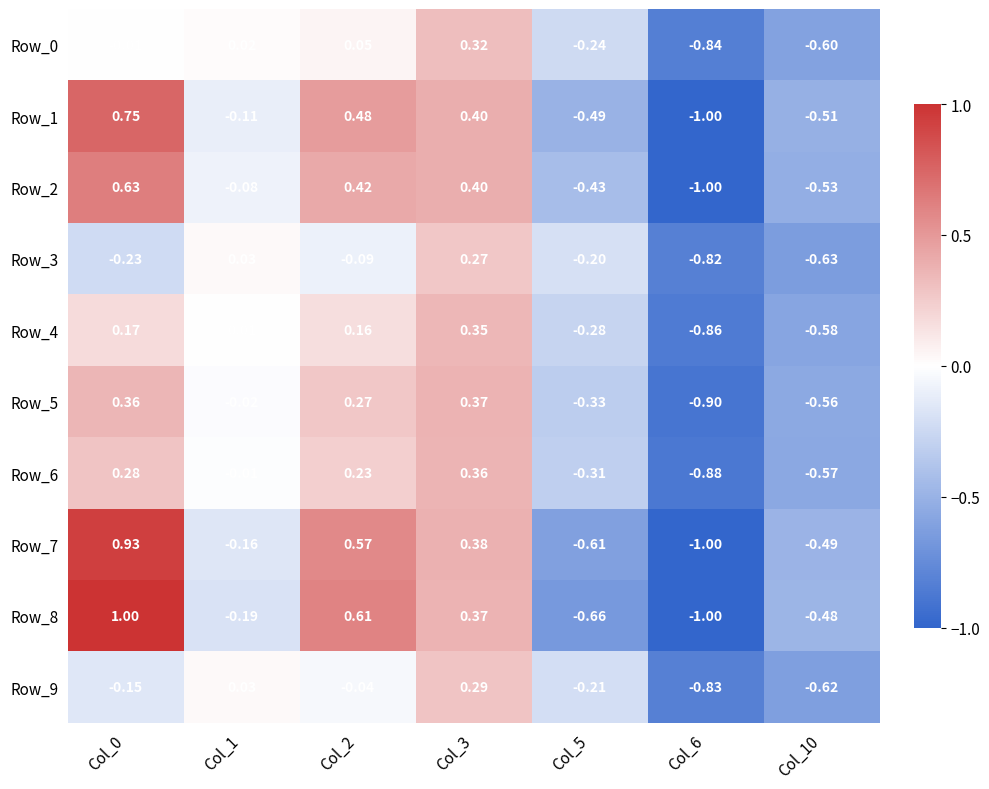

Is the value of Row_5 at Col_2 greater than the value of Row_7 at Col_2?

No